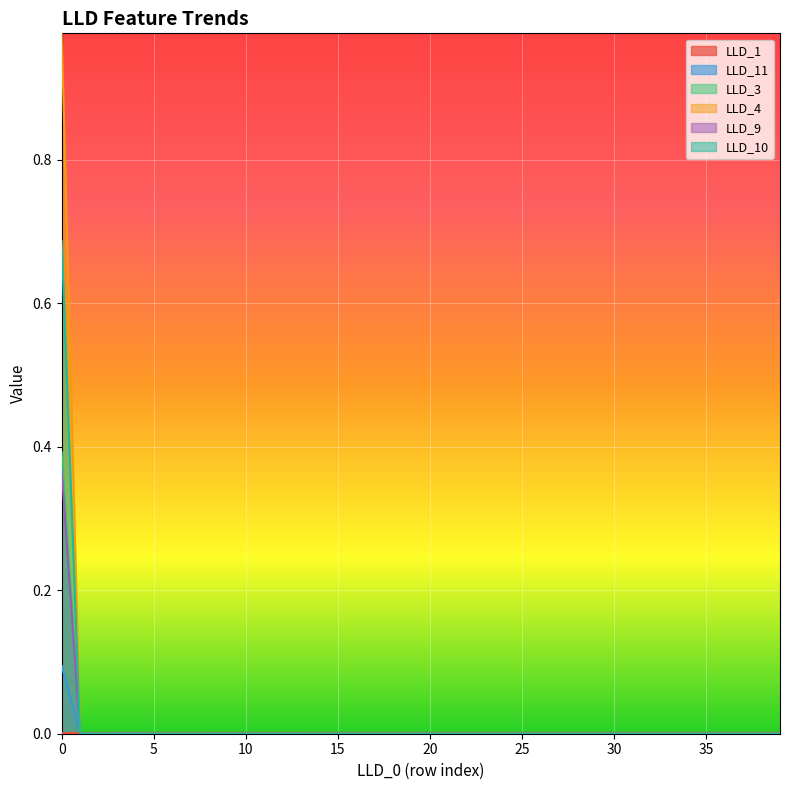

Reading left to right, list all the values displayed in this chart.

LLD_1: 0=0.0	1=0.0	2=0.0	3=0.0	4=0.0	5=0.0	6=0.0	7=0.0	8=0.0	9=0.0	10=0.0	11=0.0	12=0.0	13=0.0	14=0.0	15=0.0	16=0.0	17=0.0	18=0.0	19=0.0	20=0.0	21=0.0	22=0.0	23=0.0	24=0.0	25=0.0	26=0.0	27=0.0	28=0.0	29=0.0	30=0.0	31=0.0	32=0.0	33=0.0	34=0.0	35=0.0	36=0.0	37=0.0	38=0.0	39=0.0
LLD_11: 0=0.1	1=0.0	2=0.0	3=0.0	4=0.0	5=0.0	6=0.0	7=0.0	8=0.0	9=0.0	10=0.0	11=0.0	12=0.0	13=0.0	14=0.0	15=0.0	16=0.0	17=0.0	18=0.0	19=0.0	20=0.0	21=0.0	22=0.0	23=0.0	24=0.0	25=0.0	26=0.0	27=0.0	28=0.0	29=0.0	30=0.0	31=0.0	32=0.0	33=0.0	34=0.0	35=0.0	36=0.0	37=0.0	38=0.0	39=0.0
LLD_3: 0=0.4	1=0.0	2=0.0	3=0.0	4=0.0	5=0.0	6=0.0	7=0.0	8=0.0	9=0.0	10=0.0	11=0.0	12=0.0	13=0.0	14=0.0	15=0.0	16=0.0	17=0.0	18=0.0	19=0.0	20=0.0	21=0.0	22=0.0	23=0.0	24=0.0	25=0.0	26=0.0	27=0.0	28=0.0	29=0.0	30=0.0	31=0.0	32=0.0	33=0.0	34=0.0	35=0.0	36=0.0	37=0.0	38=0.0	39=0.0
LLD_4: 0=1.0	1=0.0	2=0.0	3=0.0	4=0.0	5=0.0	6=0.0	7=0.0	8=0.0	9=0.0	10=0.0	11=0.0	12=0.0	13=0.0	14=0.0	15=0.0	16=0.0	17=0.0	18=0.0	19=0.0	20=0.0	21=0.0	22=0.0	23=0.0	24=0.0	25=0.0	26=0.0	27=0.0	28=0.0	29=0.0	30=0.0	31=0.0	32=0.0	33=0.0	34=0.0	35=0.0	36=0.0	37=0.0	38=0.0	39=0.0
LLD_9: 0=0.4	1=0.0	2=0.0	3=0.0	4=0.0	5=0.0	6=0.0	7=0.0	8=0.0	9=0.0	10=0.0	11=0.0	12=0.0	13=0.0	14=0.0	15=0.0	16=0.0	17=0.0	18=0.0	19=0.0	20=0.0	21=0.0	22=0.0	23=0.0	24=0.0	25=0.0	26=0.0	27=0.0	28=0.0	29=0.0	30=0.0	31=0.0	32=0.0	33=0.0	34=0.0	35=0.0	36=0.0	37=0.0	38=0.0	39=0.0
LLD_10: 0=0.7	1=0.0	2=0.0	3=0.0	4=0.0	5=0.0	6=0.0	7=0.0	8=0.0	9=0.0	10=0.0	11=0.0	12=0.0	13=0.0	14=0.0	15=0.0	16=0.0	17=0.0	18=0.0	19=0.0	20=0.0	21=0.0	22=0.0	23=0.0	24=0.0	25=0.0	26=0.0	27=0.0	28=0.0	29=0.0	30=0.0	31=0.0	32=0.0	33=0.0	34=0.0	35=0.0	36=0.0	37=0.0	38=0.0	39=0.0